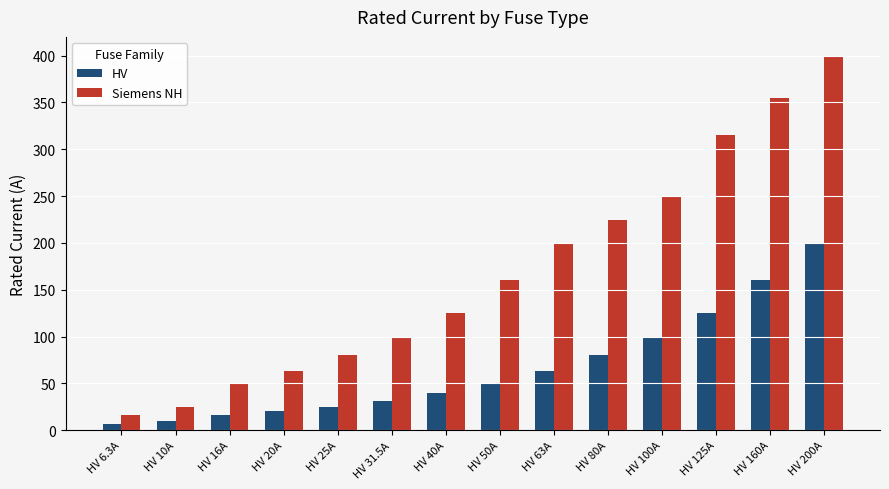

How many groups of bars are there?

14